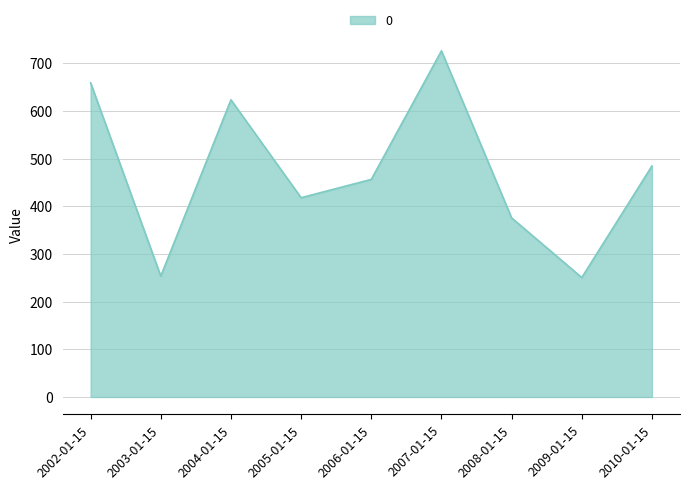

What is the smallest value displayed?

250.5